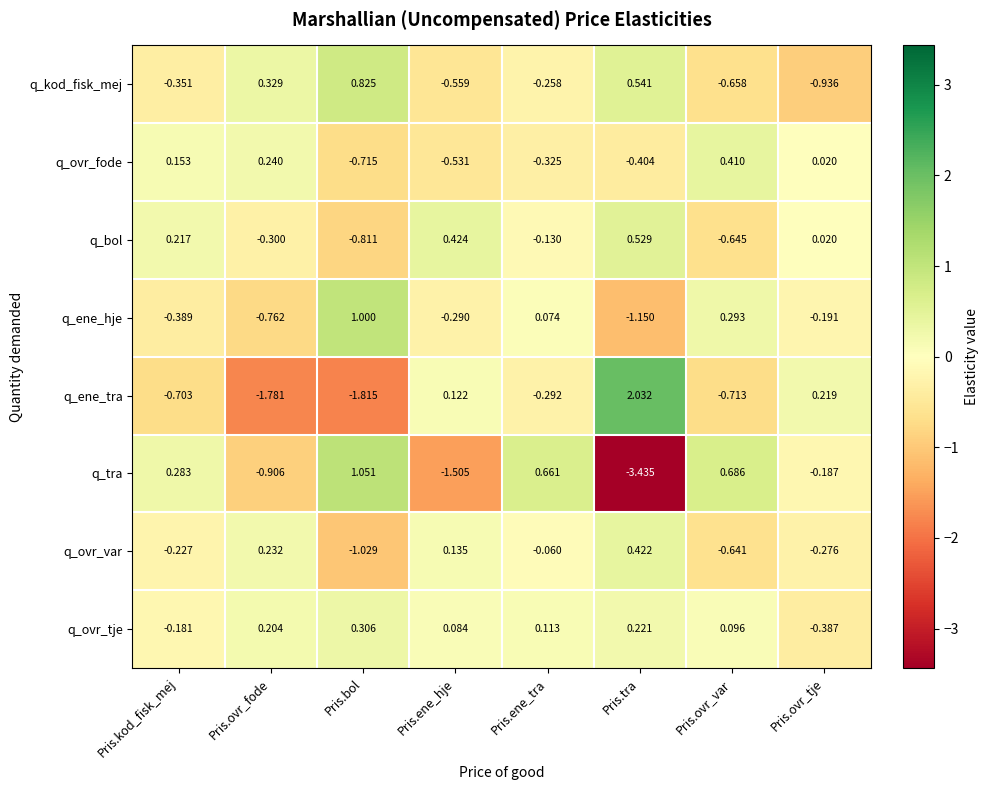

At which label is q_kod_fisk_mej closest to 0?

Pris.ene_tra